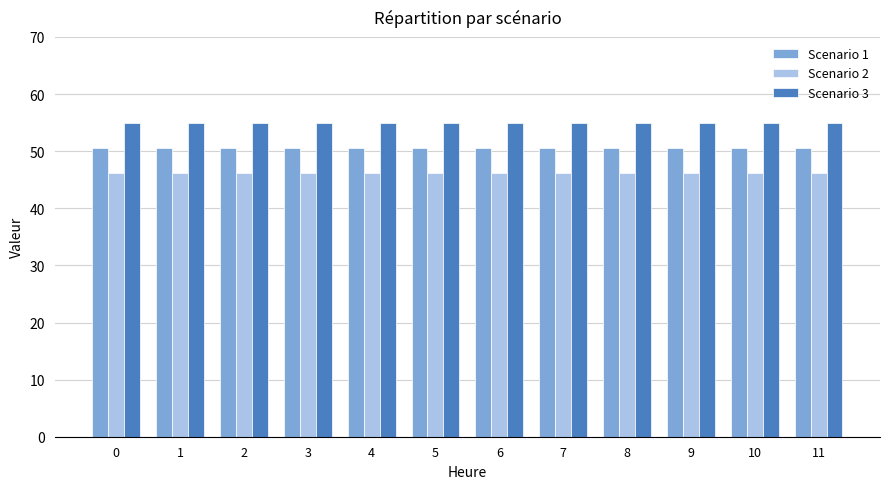

Is the value of Scenario 2 at 11 greater than the value of Scenario 3 at 3?

No